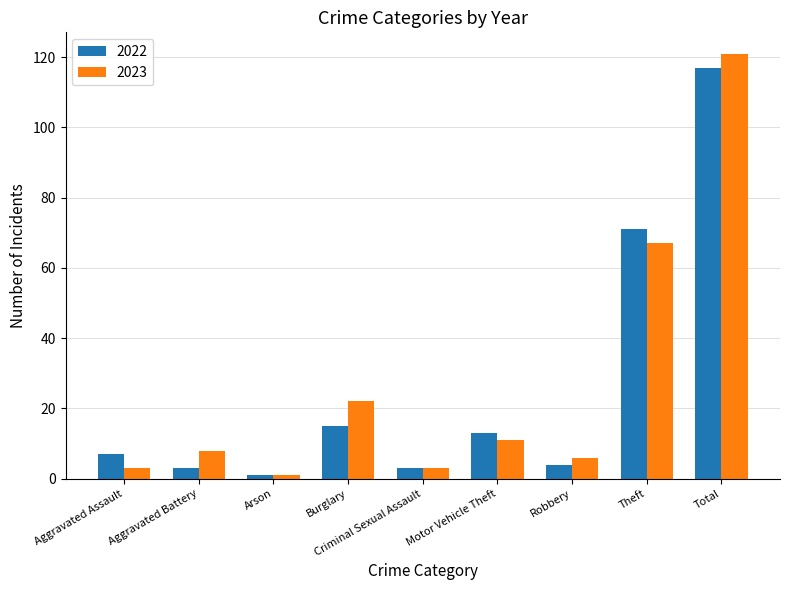

What is the total value across all series at Aggravated Assault?

10